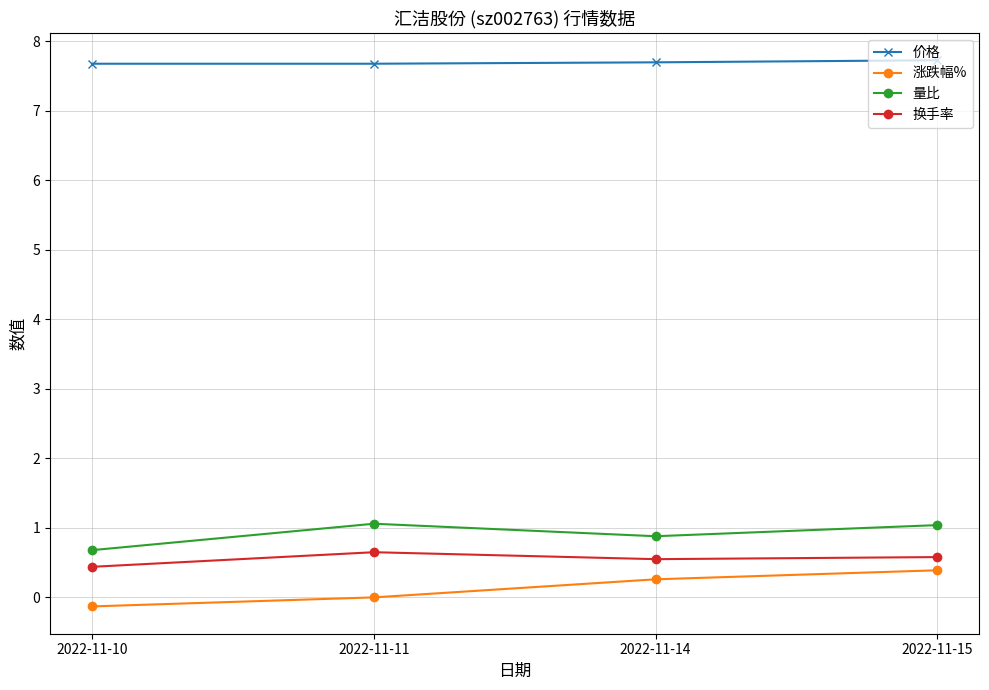

What is the value of the 换手率 point at the 3rd from the left?

0.6